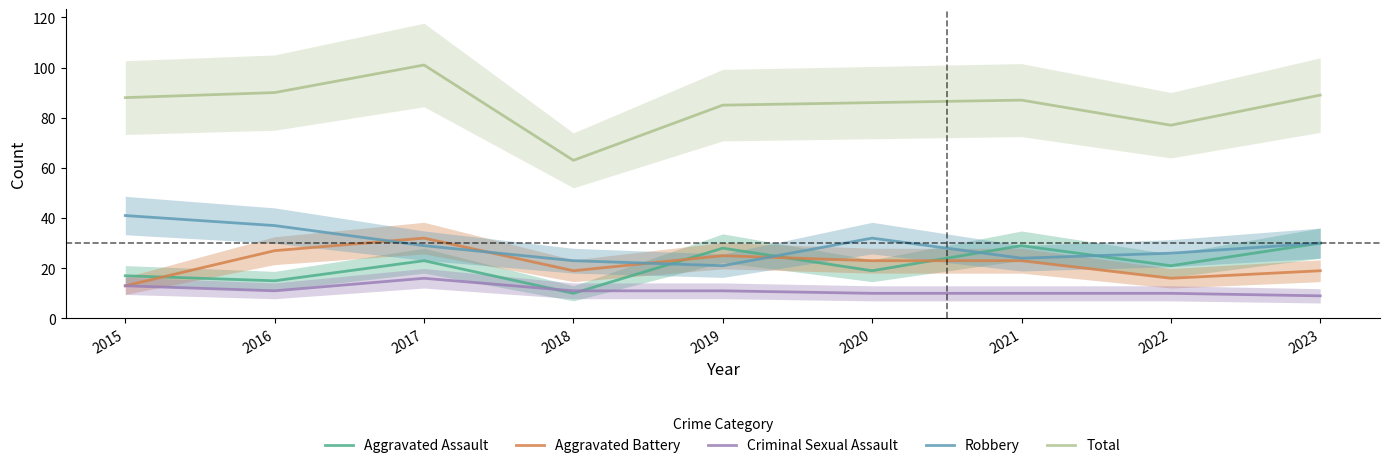

At how many categories does at least one series exceed 74?

8